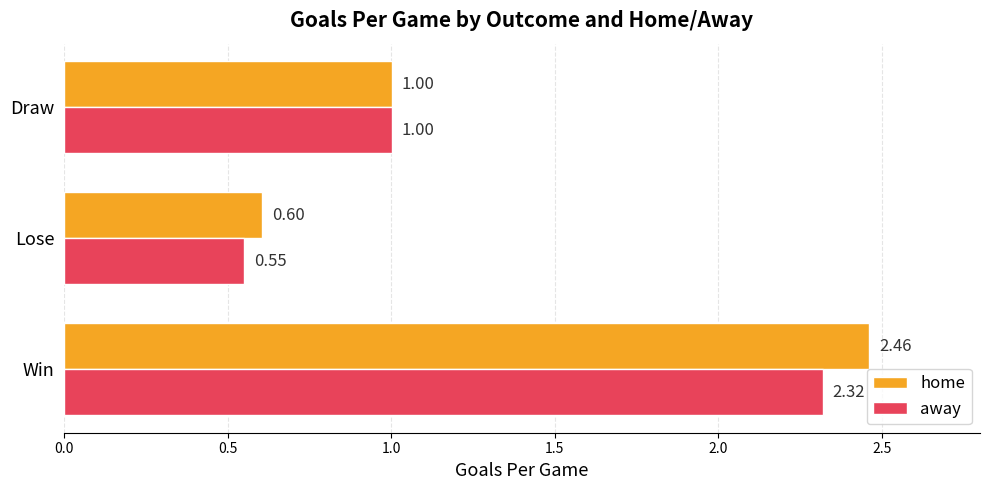

At how many categories does at least one series exceed 1?

2